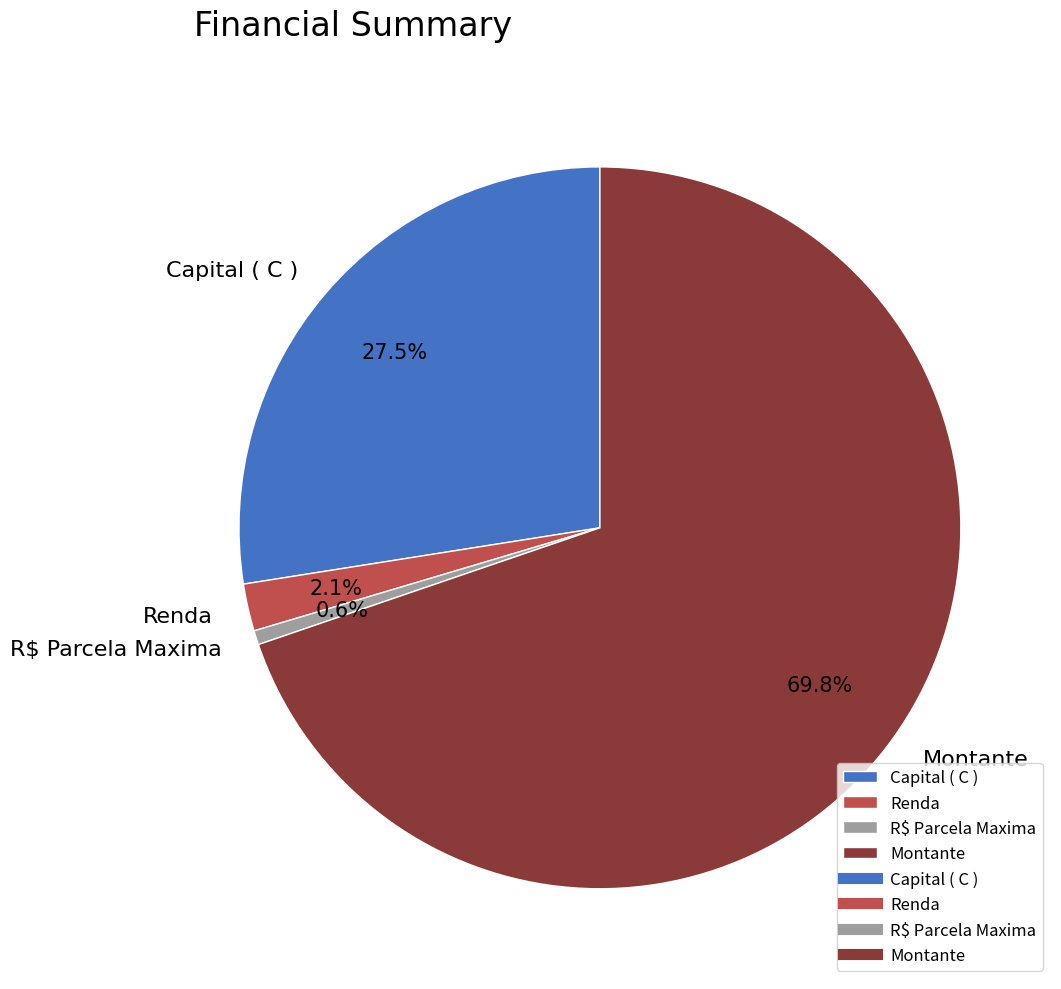

True or false: Montante accounts for 70% of the total.

True